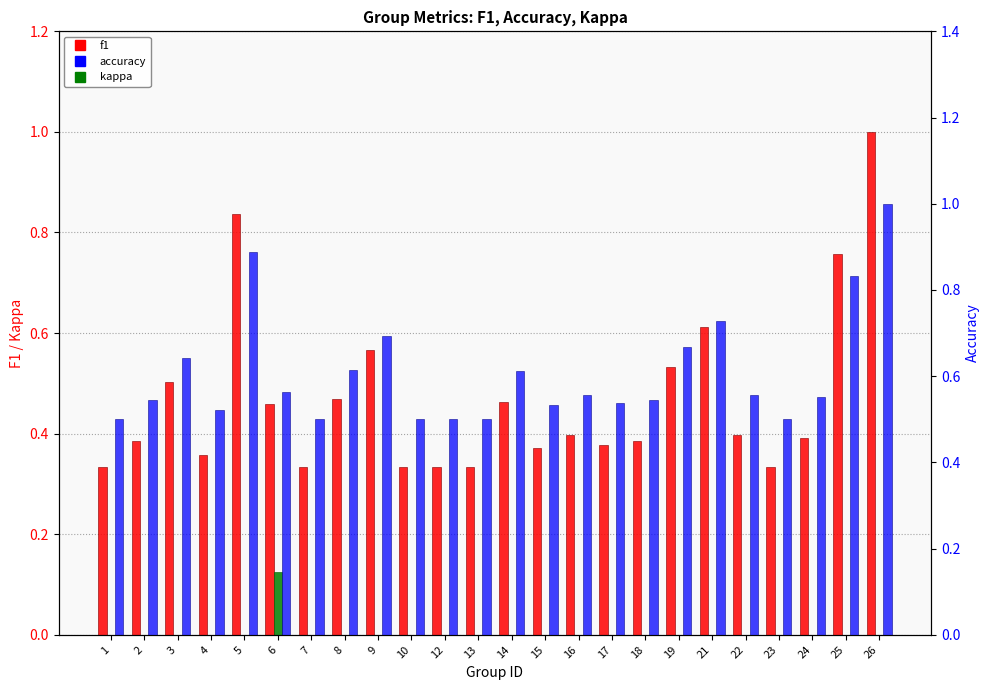

Between 6 and 22, which is larger?

6